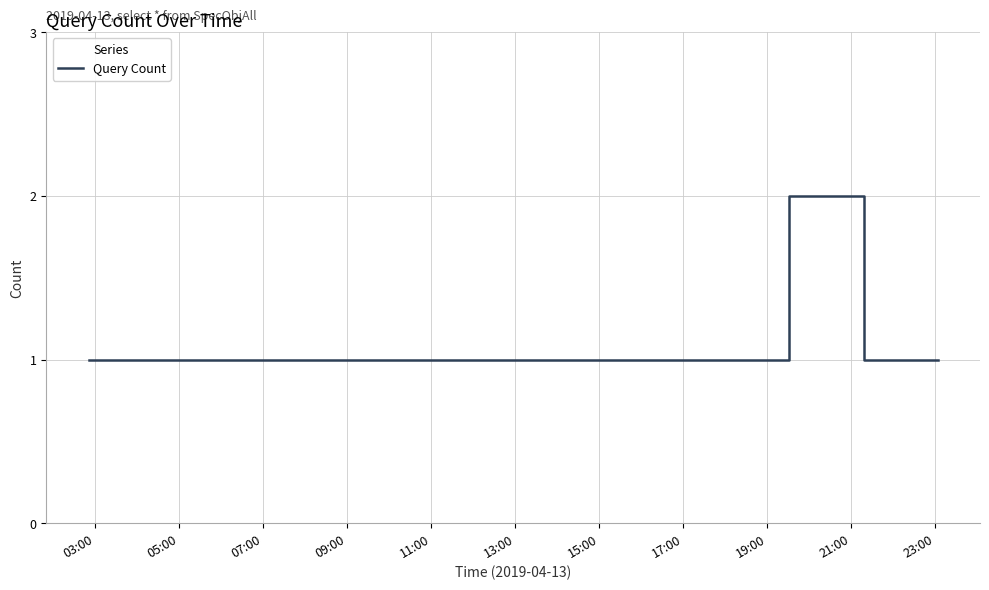

What is the minimum value shown in the chart?

1